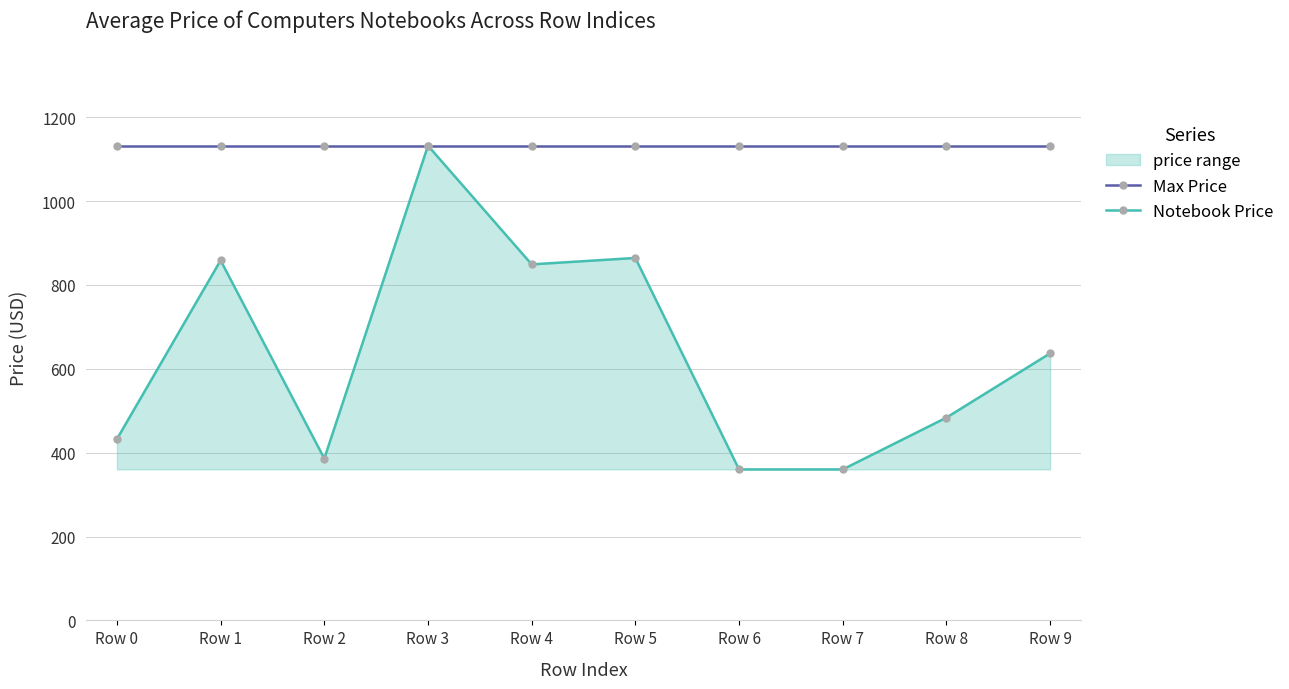

True or false: Max Price has a value of 1132.3 at Row 6.

True